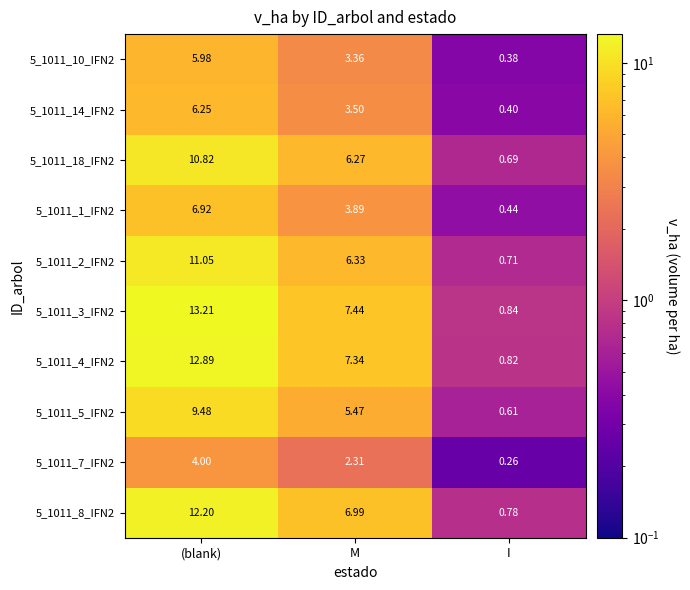

List the labels in order of 5_1011_8_IFN2 value, smallest first.

I, M, (blank)